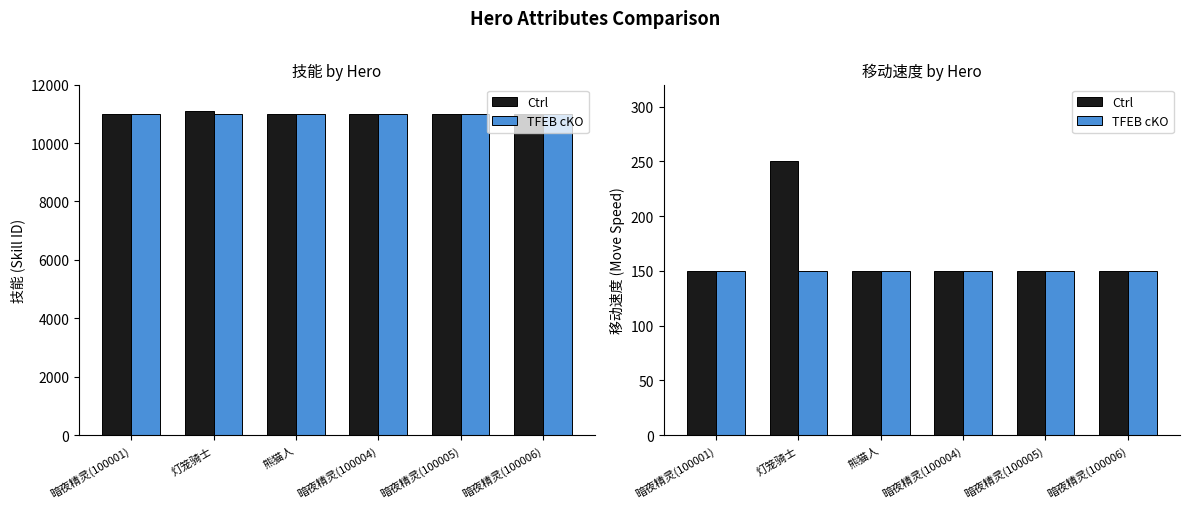

What is the label of the 6th bar from the right?

暗夜精灵(100001)